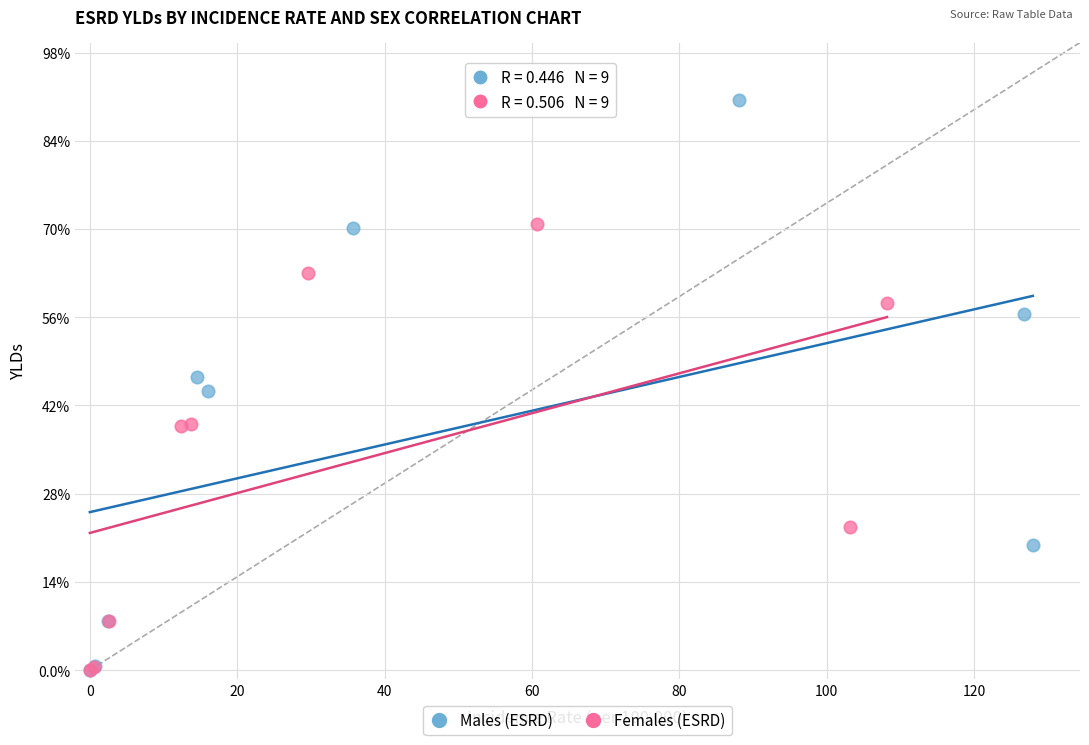

What are all the series names shown in the legend?

Males (ESRD), Females (ESRD)